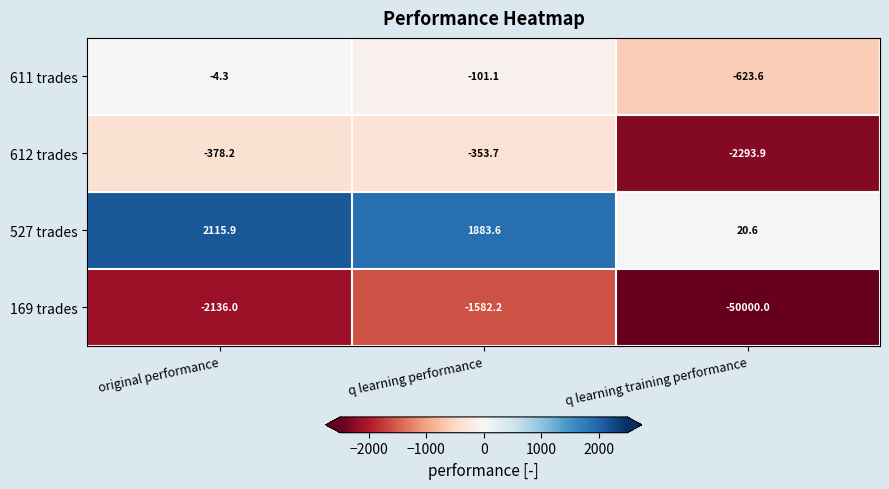

The 611 trades series shows -101.1 at q learning performance. True or false?

True